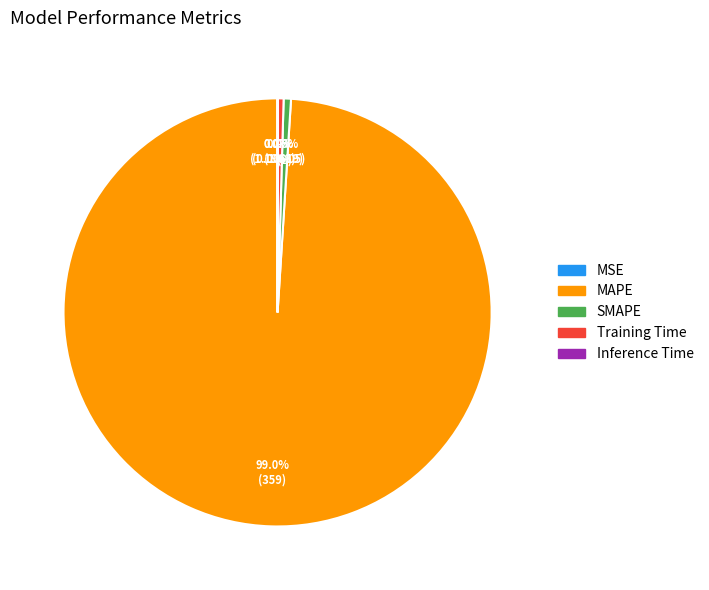

Which category has the biggest portion of the pie?

MAPE